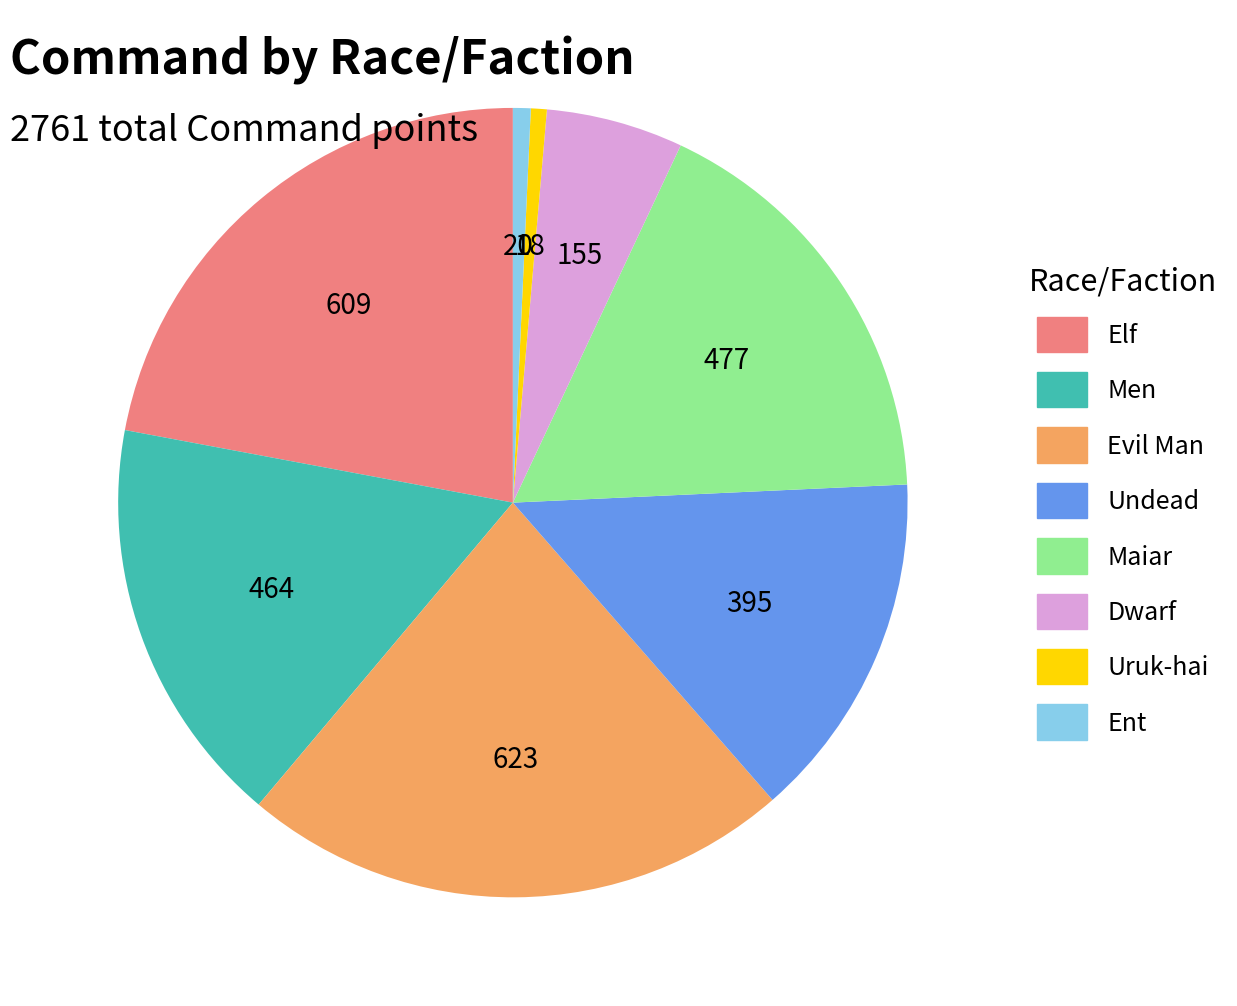

Do Men and Undead together represent more than half of the pie?

No